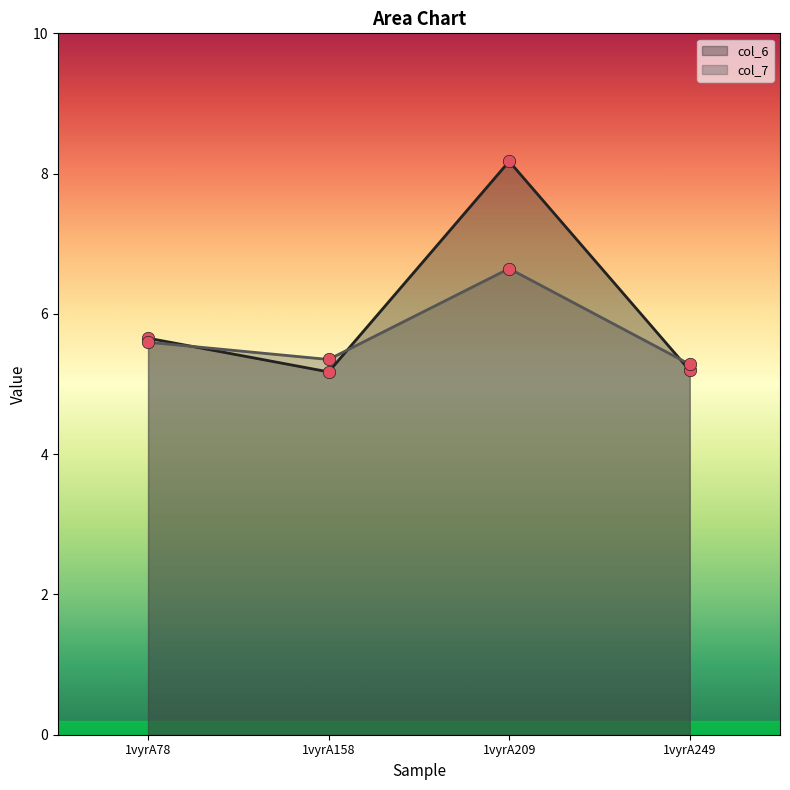

What are all the series names shown in the legend?

col_6, col_7